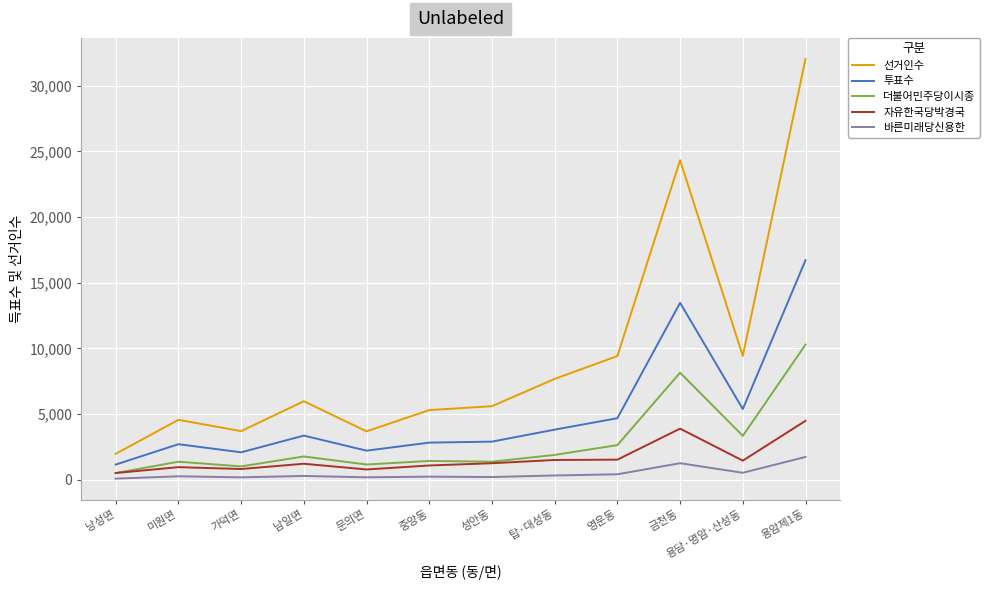

The 더불어민주당이시종 series shows 1781 at 남일면. True or false?

True